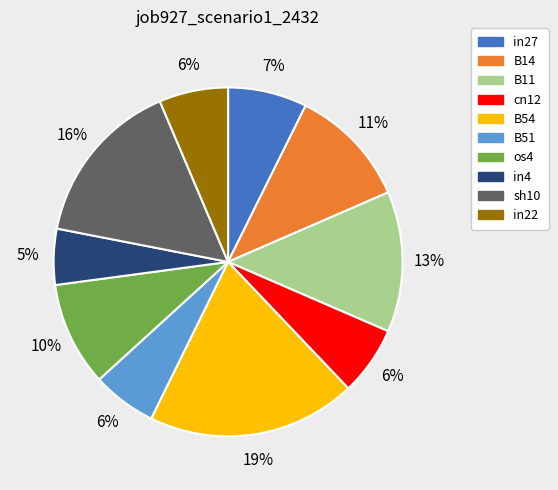

Count the number of slices in the pie.

10